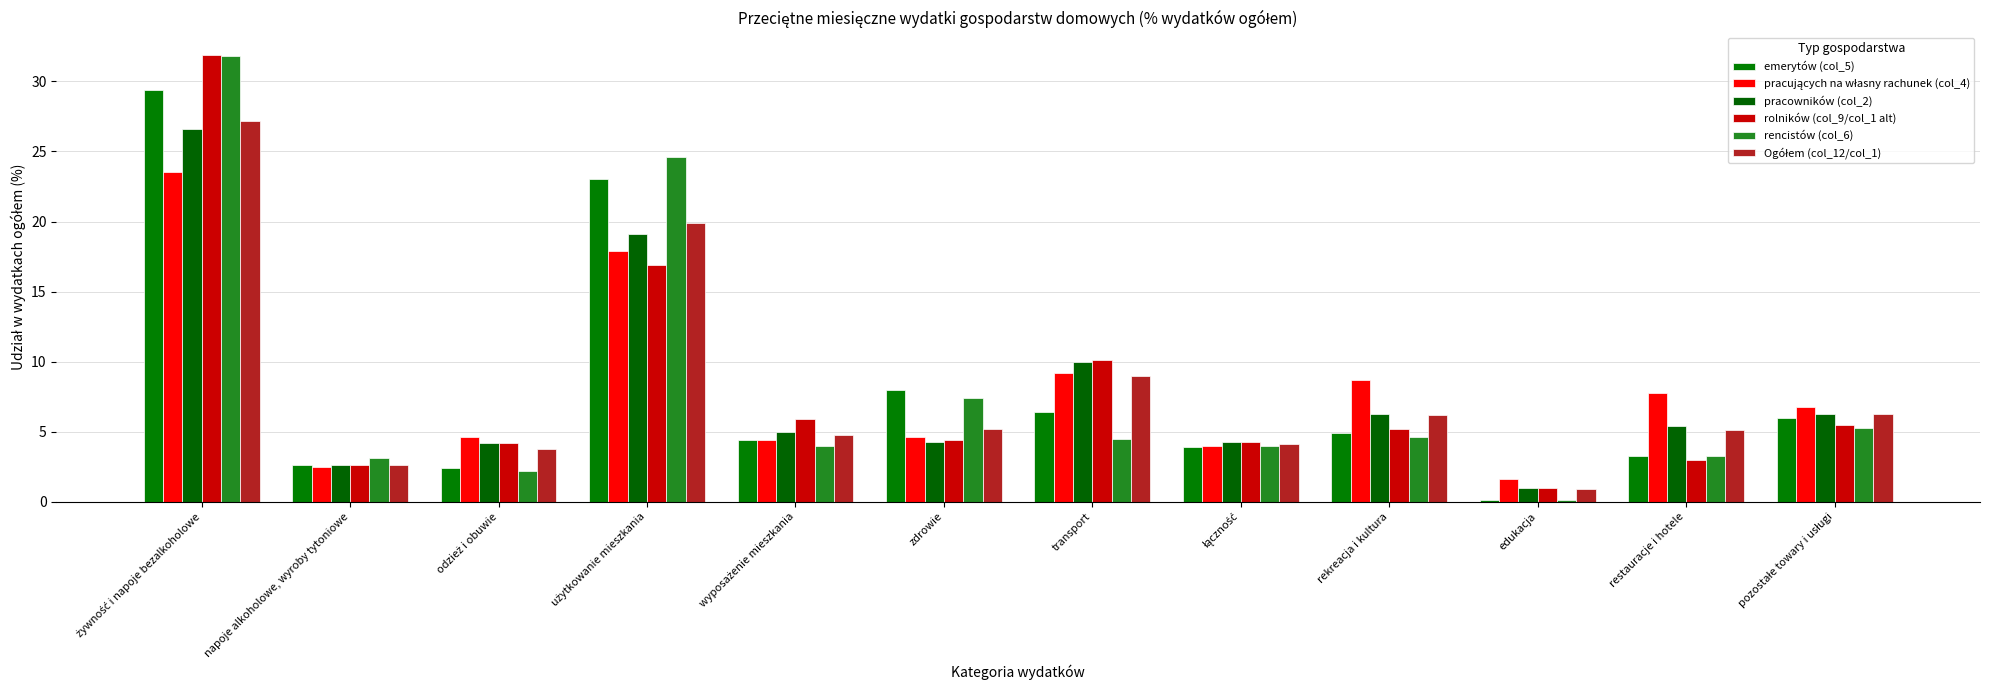

List the labels in order of pracujących na własny rachunek (col_4) value, largest first.

żywność i napoje bezalkoholowe, użytkowanie mieszkania, transport, rekreacja i kultura, restauracje i hotele, pozostałe towary i usługi, odzież i obuwie, zdrowie, wyposażenie mieszkania, łączność, napoje alkoholowe, wyroby tytoniowe, edukacja